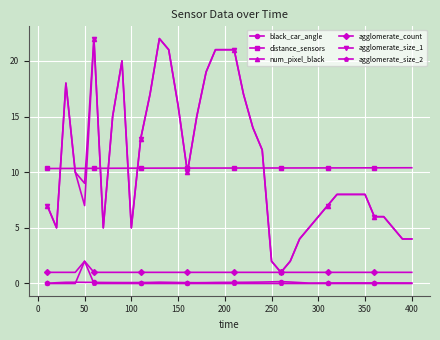

What is the maximum value for agglomerate_count?

2.0